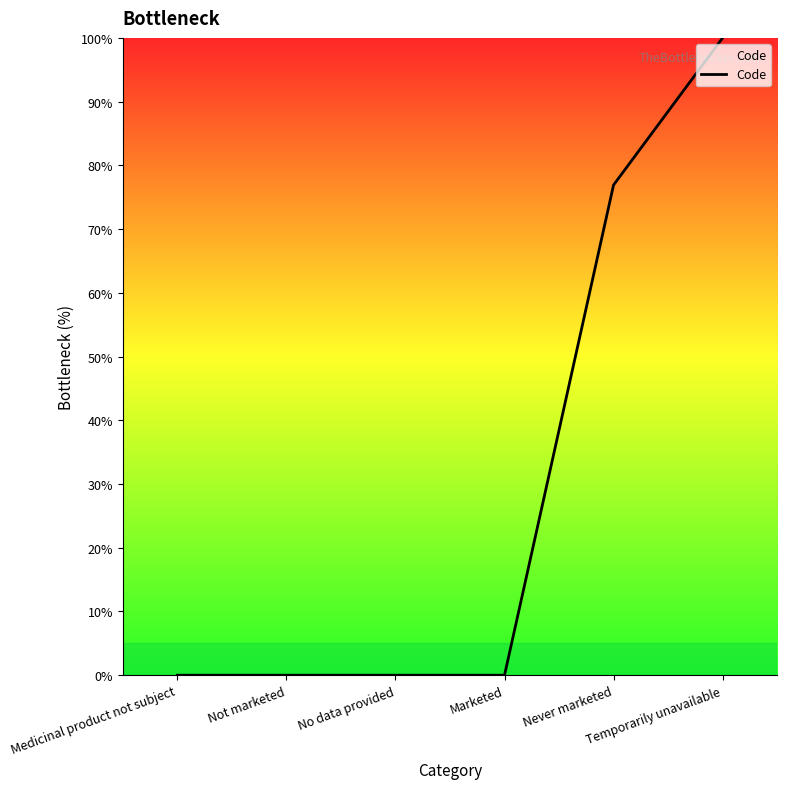

At which label is the value closest to 50?

Never marketed